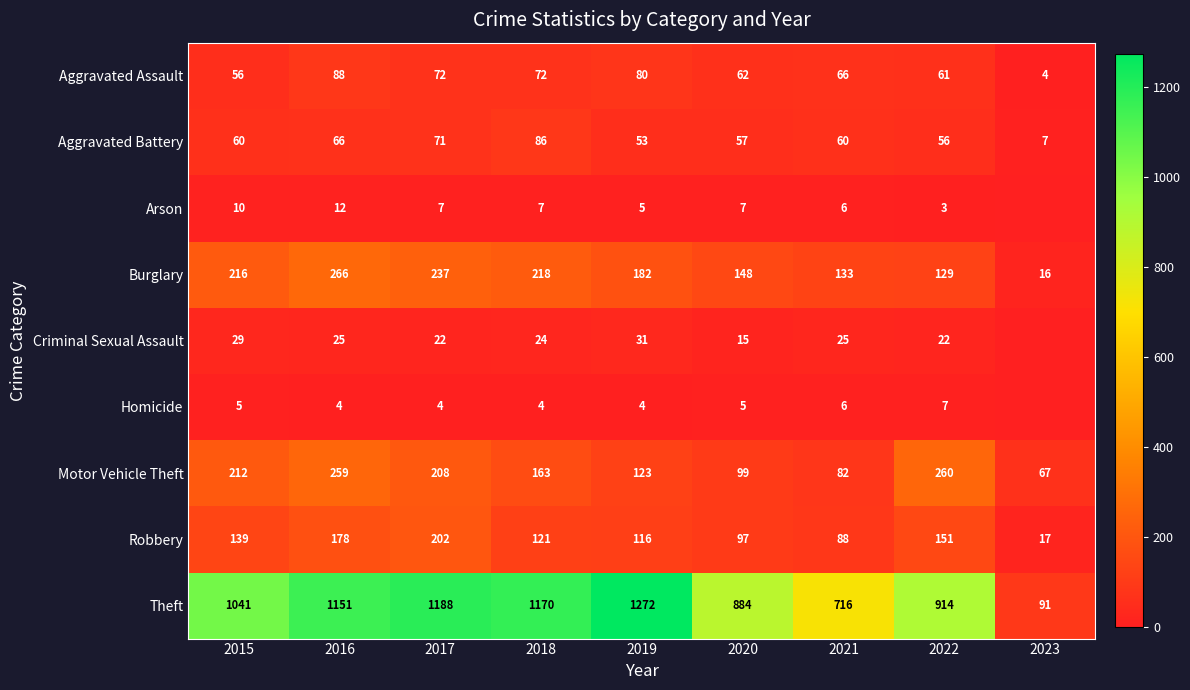

What is the highest value of the Burglary series?

266